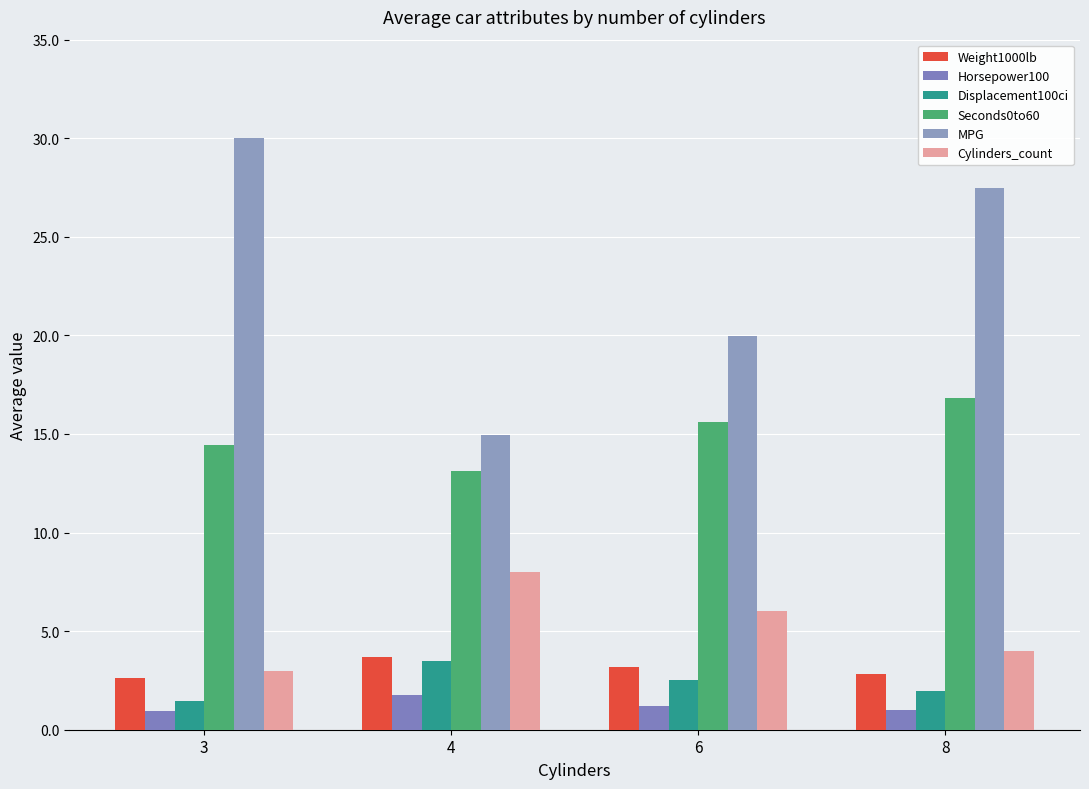

Is the value of MPG at 6 greater than the value of Weight1000lb at 8?

Yes